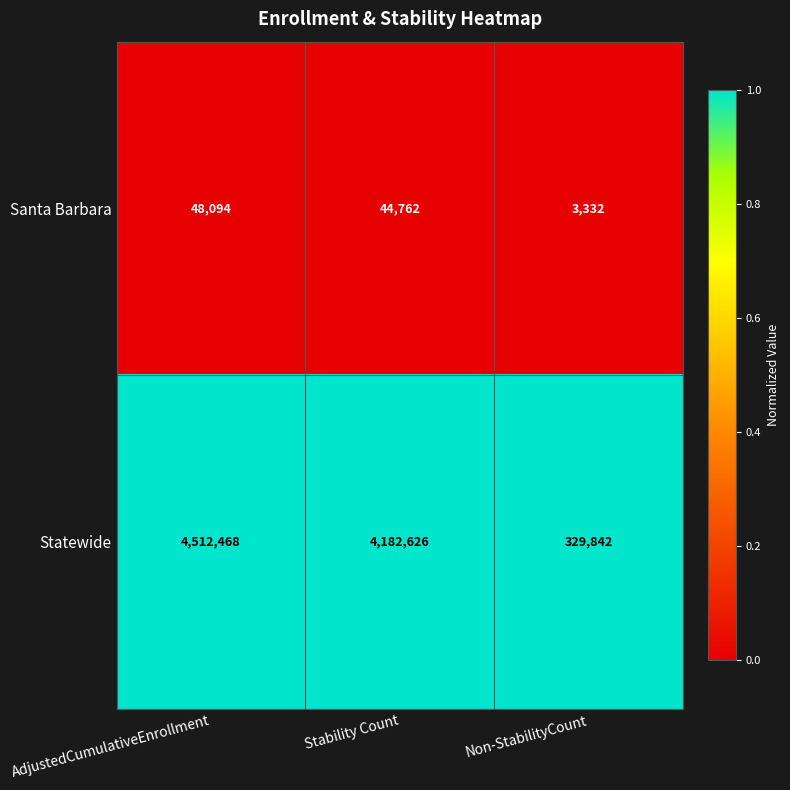

Is it true that Santa Barbara equals 48094 at AdjustedCumulativeEnrollment?

True